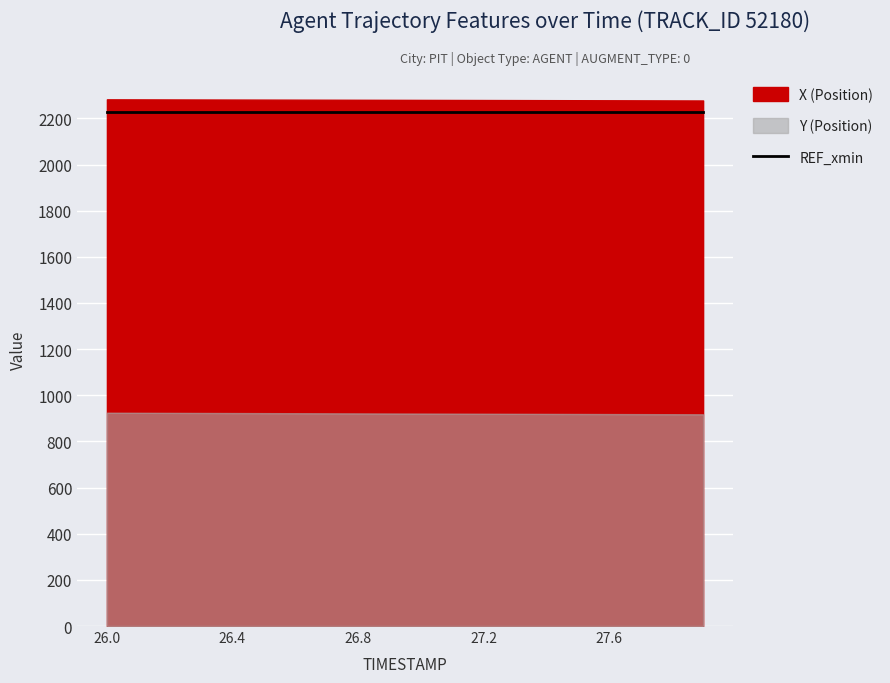

Which category has the highest value across all series?

26.0